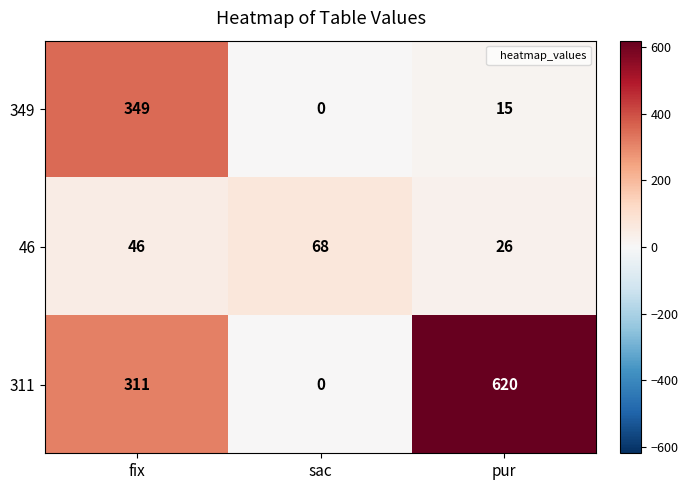

Which label corresponds to the smallest value in the chart?

sac